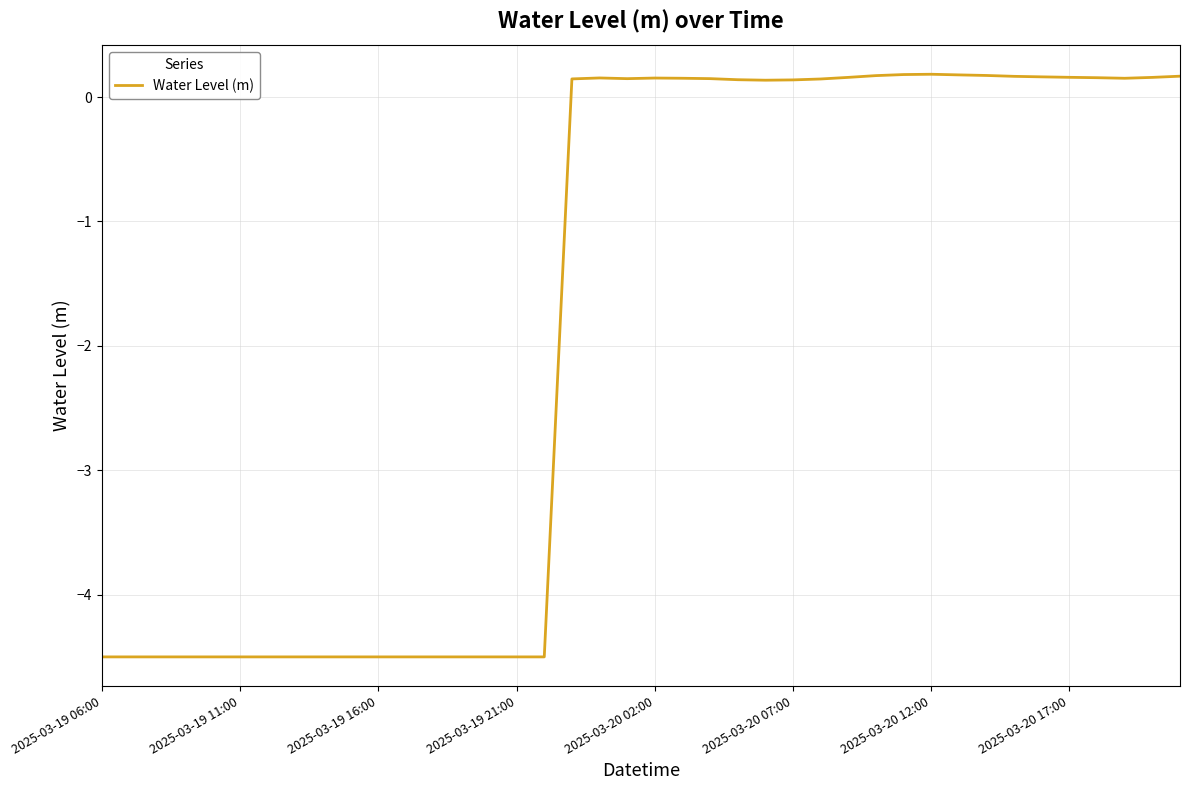

What is the smallest value displayed?

-4.5